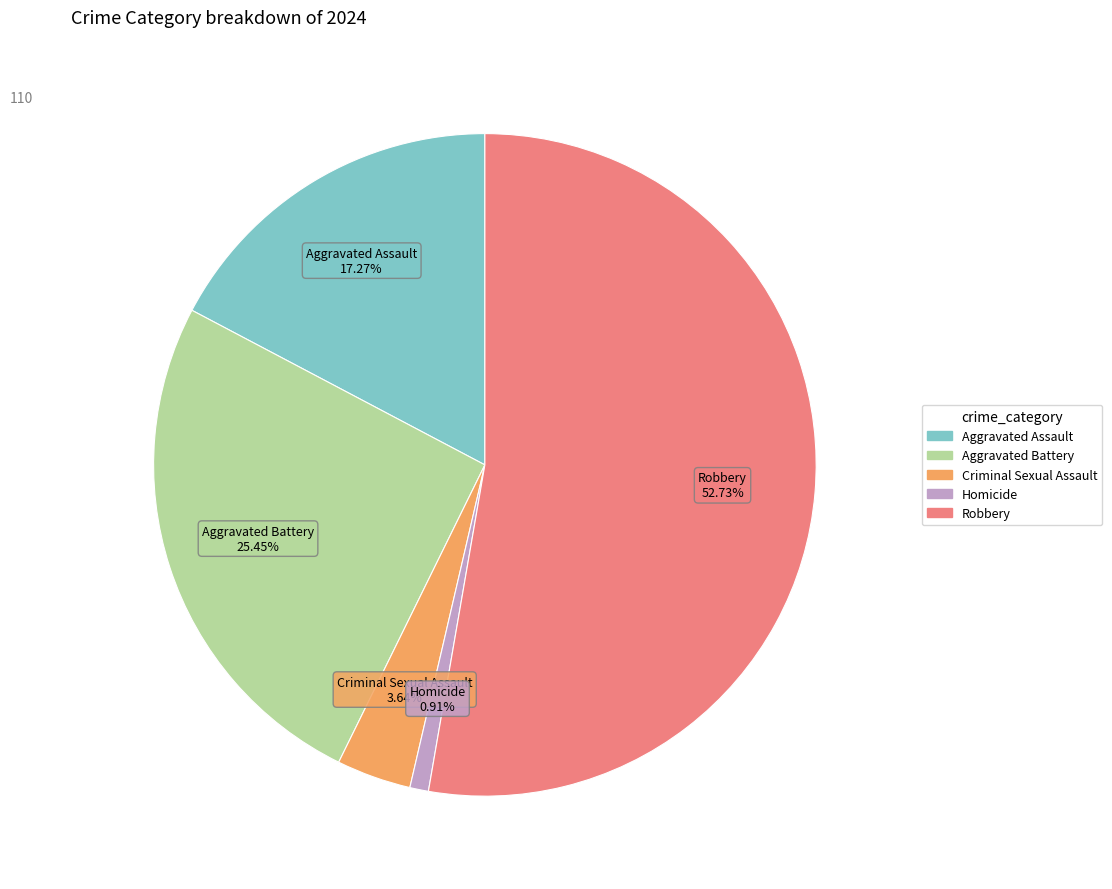

Which has a higher value, Aggravated Assault or Homicide?

Aggravated Assault